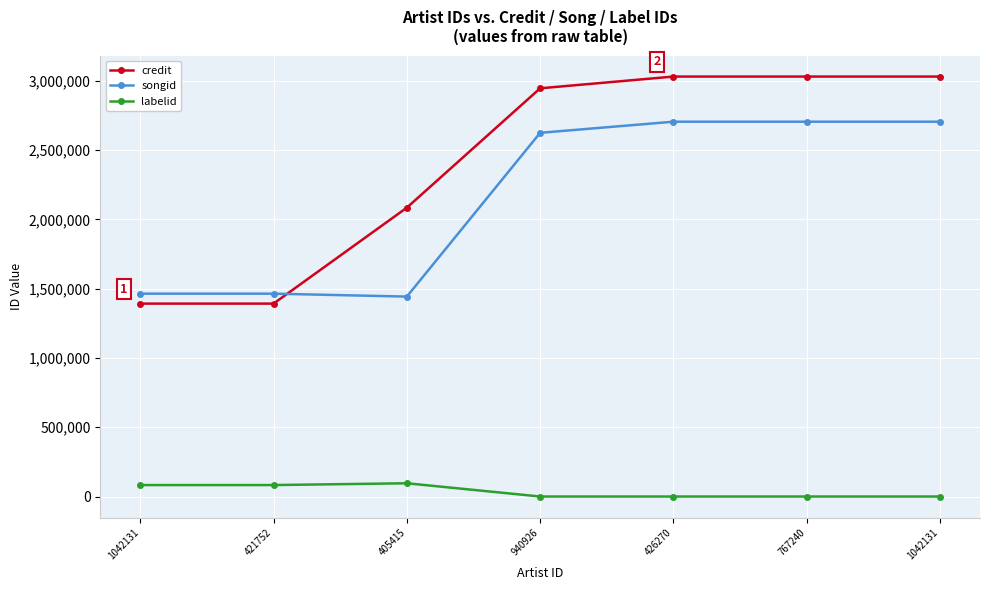

At which label does songid first exceed 2624392?

426270